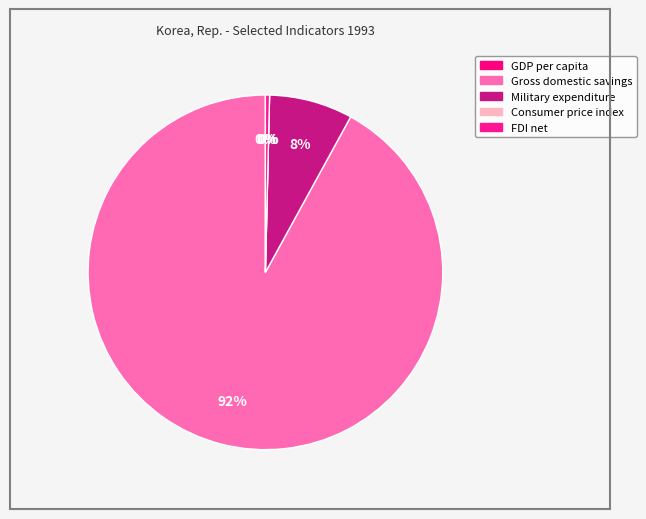

Which category has the biggest portion of the pie?

Gross domestic savings (current US$)